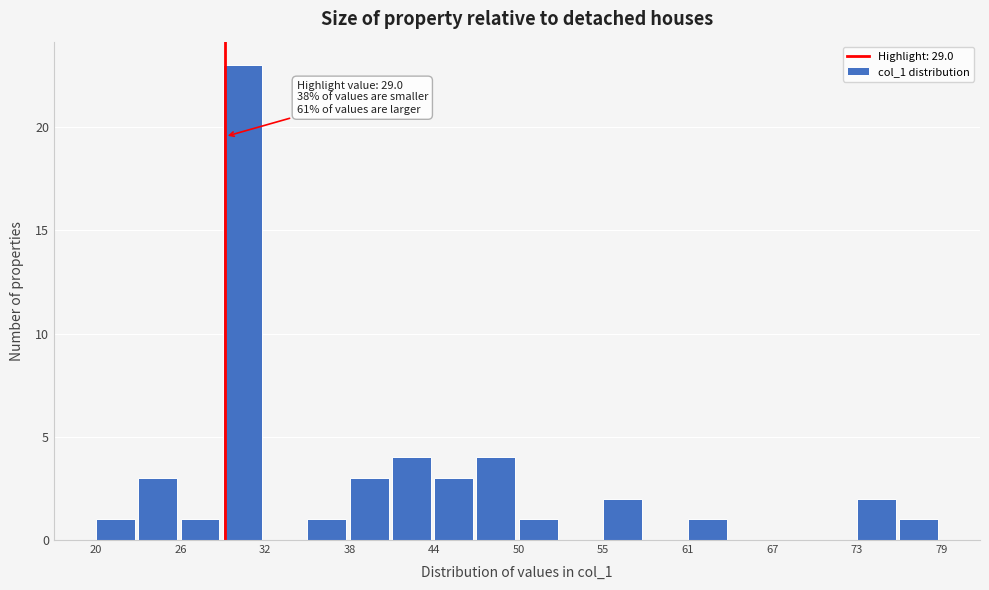

Around what value on the x-axis is the tallest bar? Give the approximate position of its centre, as read against the axis.

30